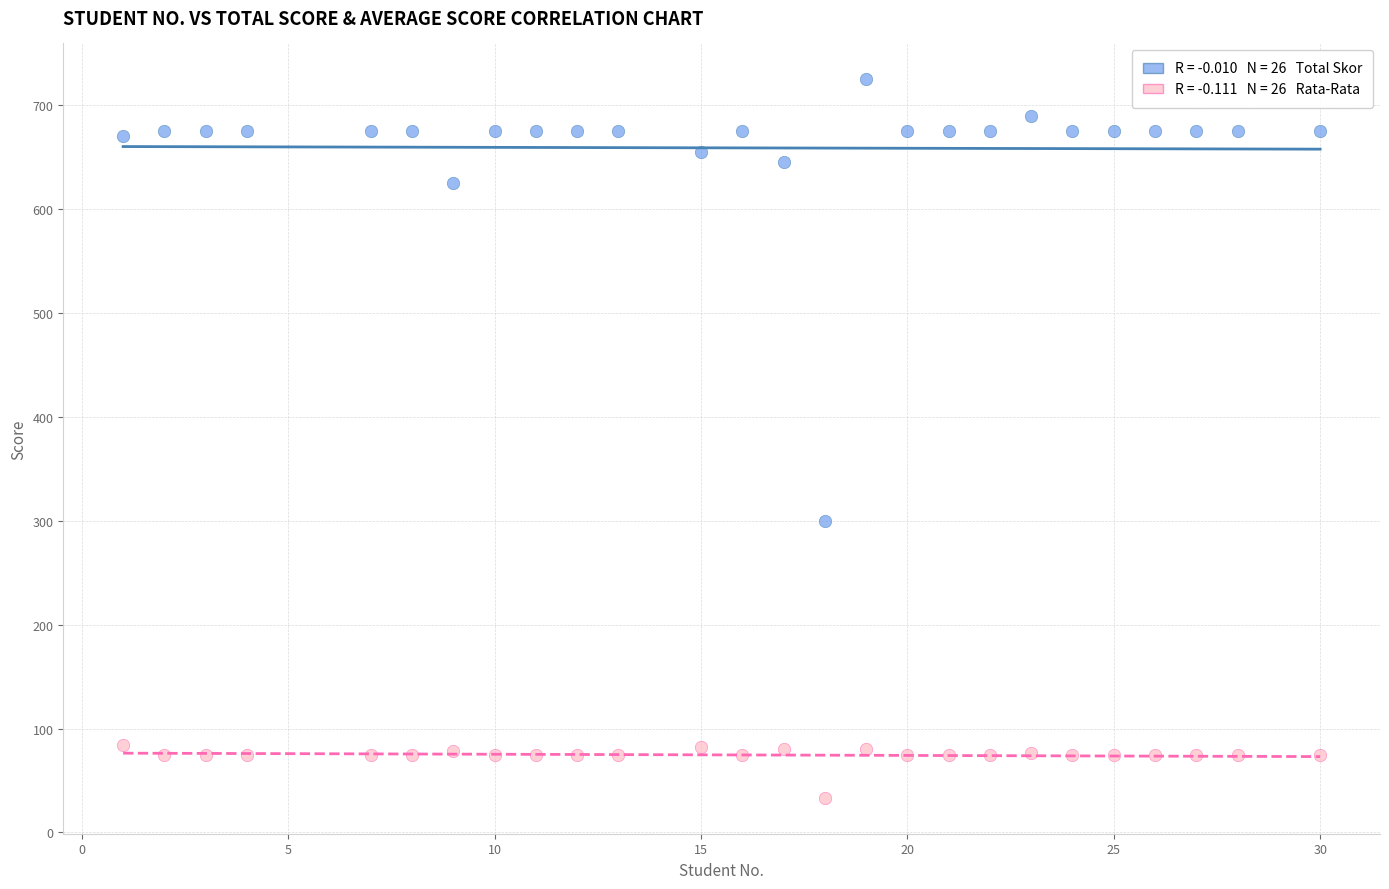

Across all series, what Y value is closest to 379?

300.0